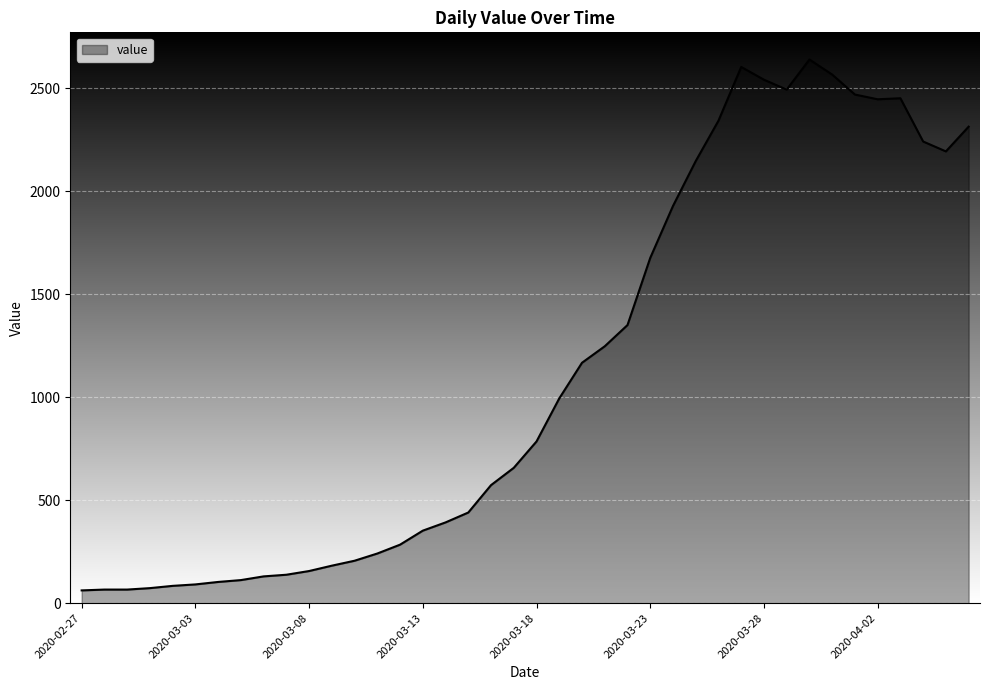

What is the smallest value displayed?

62